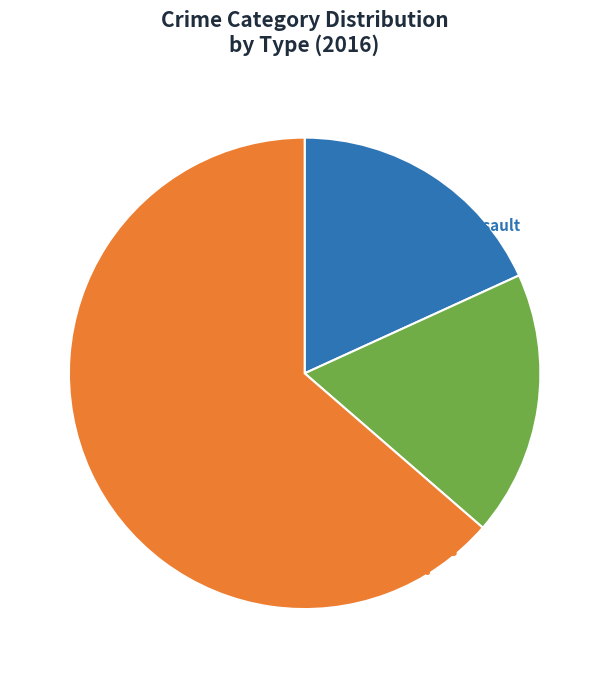

What is the largest slice in the pie chart?

Robbery